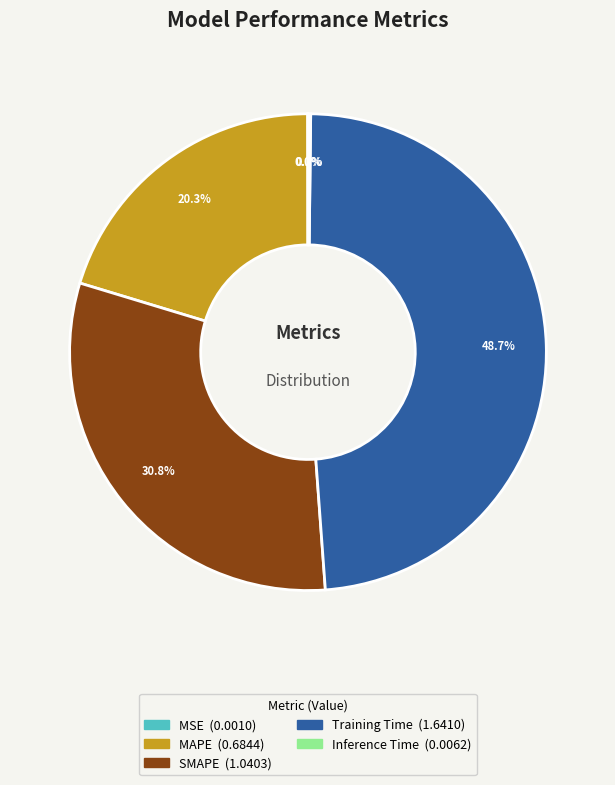

What percentage is NOT represented by MAPE?

79.7%